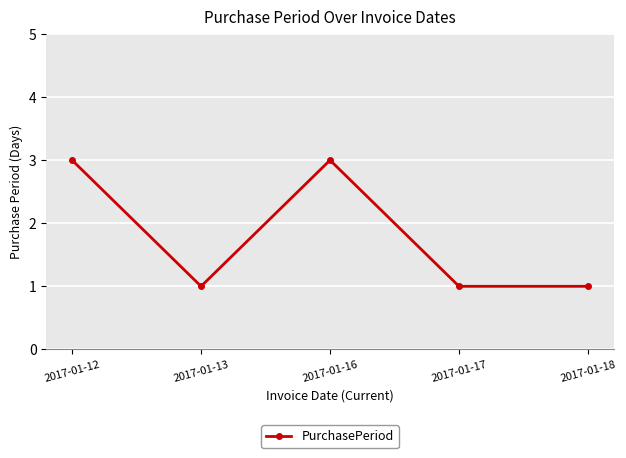

Reading left to right, extract all data points from this chart.

3	1	3	1	1